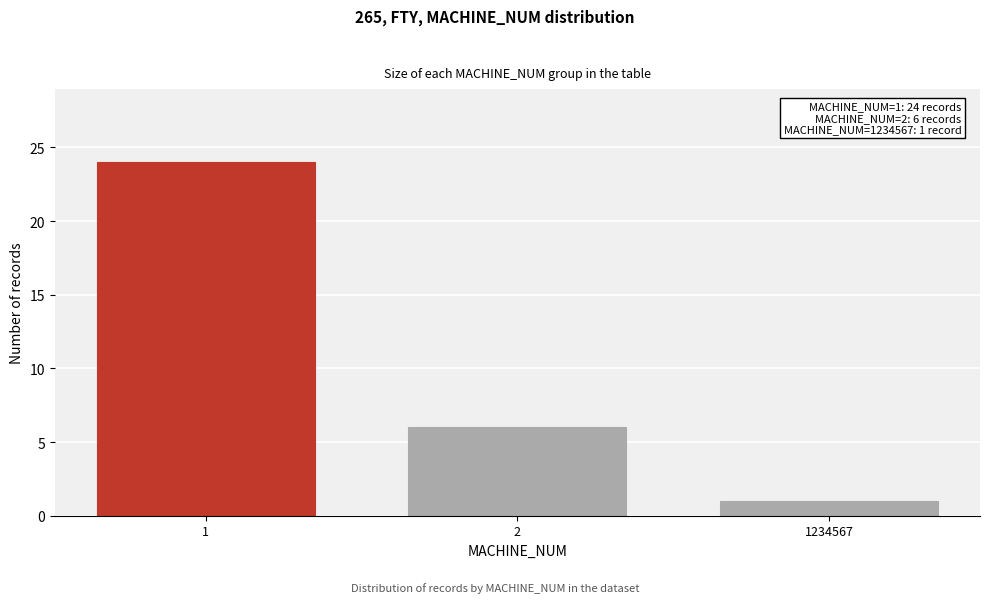

Reading right to left, transcribe all the data shown in this chart.

1	6	24